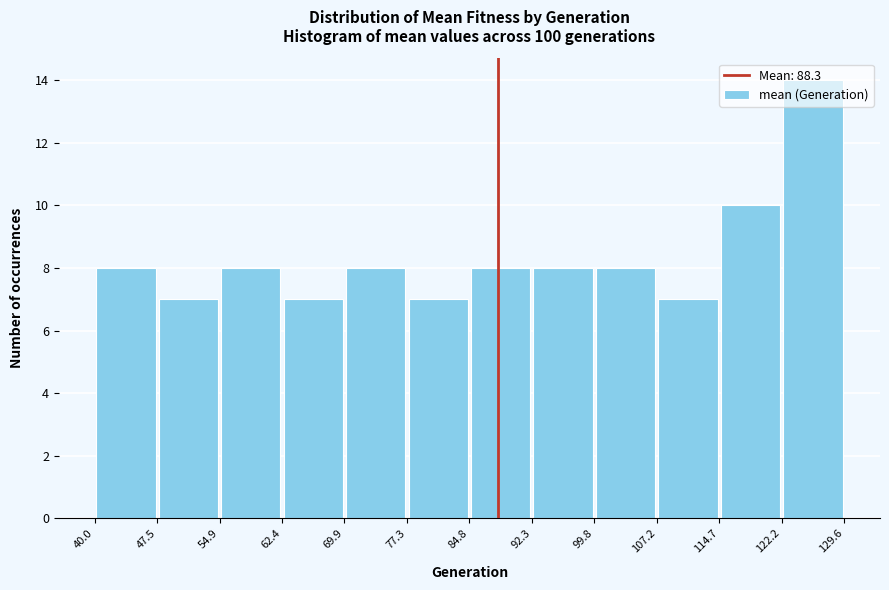

Reading left to right, transcribe this chart: for each bar, give the range it covers on the x-axis and its height. The values are not printed on the chart, so give them approximately, as read against the axis.

40.0 to 47.5: 8
47.5 to 54.9: 7
54.9 to 62.4: 8
62.4 to 69.9: 7
69.9 to 77.3: 8
77.3 to 84.8: 7
84.8 to 92.3: 8
92.3 to 99.8: 8
99.8 to 107.2: 8
107.2 to 114.7: 7
114.7 to 122.2: 10
122.2 to 129.6: 14